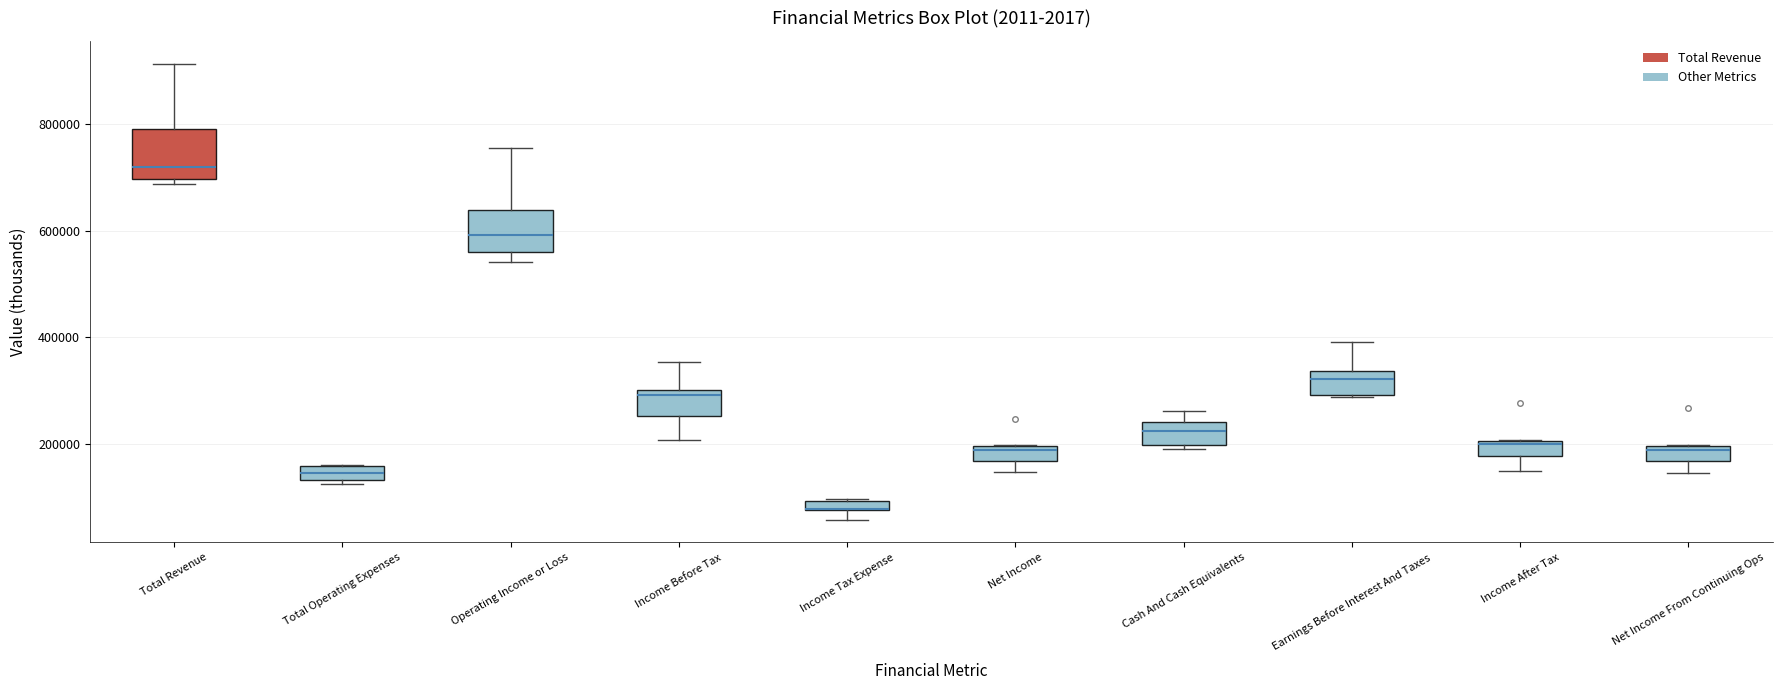

Where is the upper edge of the box for Operating Income or Loss on the y-axis? The values are not printed on the chart, so give them approximately, as read against the axis.

640000